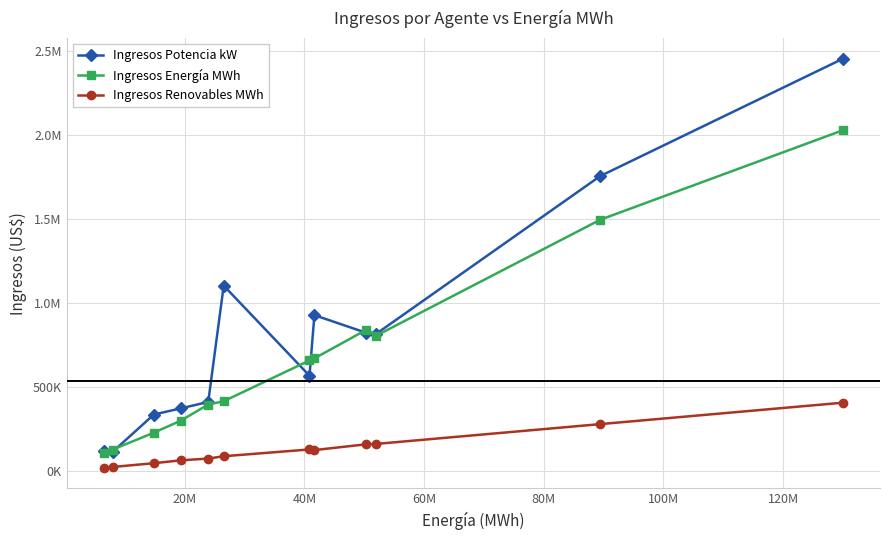

Rank the series by their maximum value, from highest to lowest.

Ingresos Potencia kW, Ingresos Energía MWh, Ingresos Renovables MWh